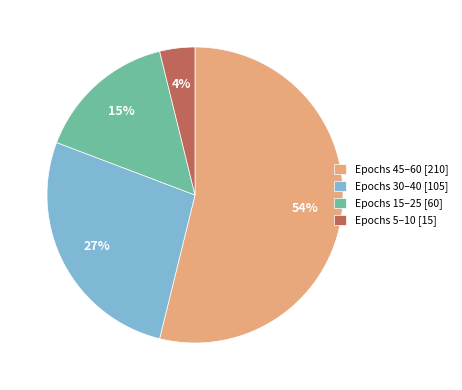

Count the number of slices in the pie.

4